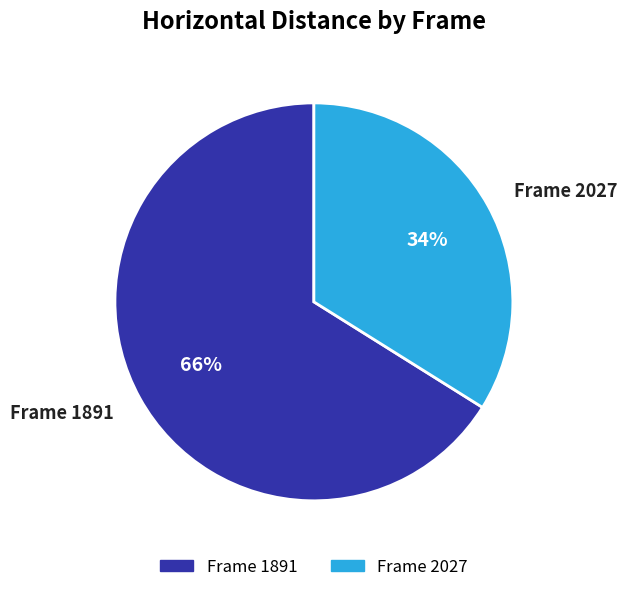

To the nearest percent, what is the difference between the largest and smallest slice percentages?

32%